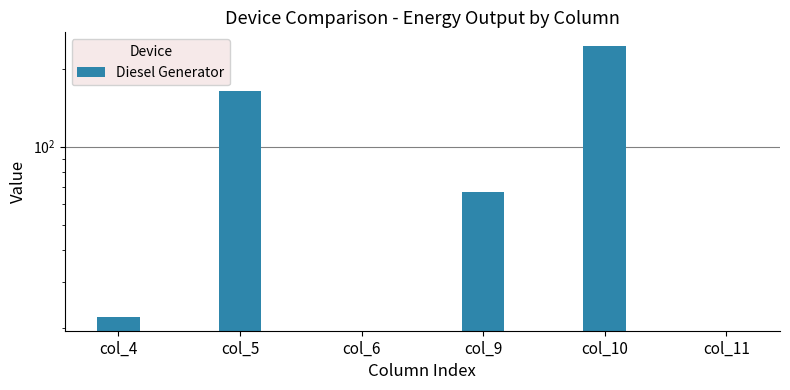

Where does the data first go above 67?

col_5